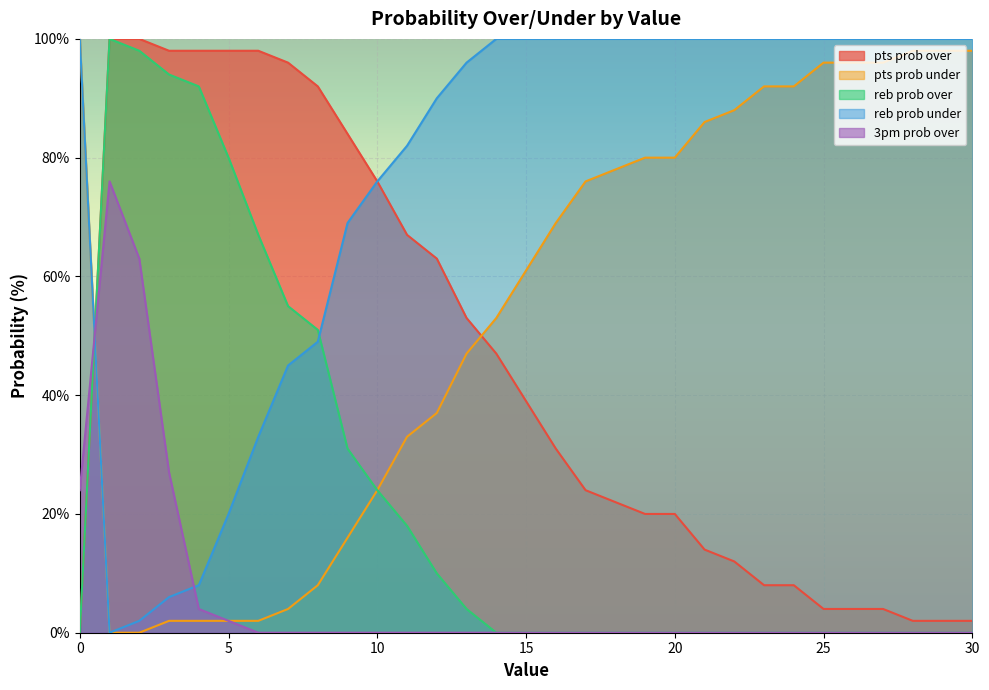

How many lines are shown in the chart?

5